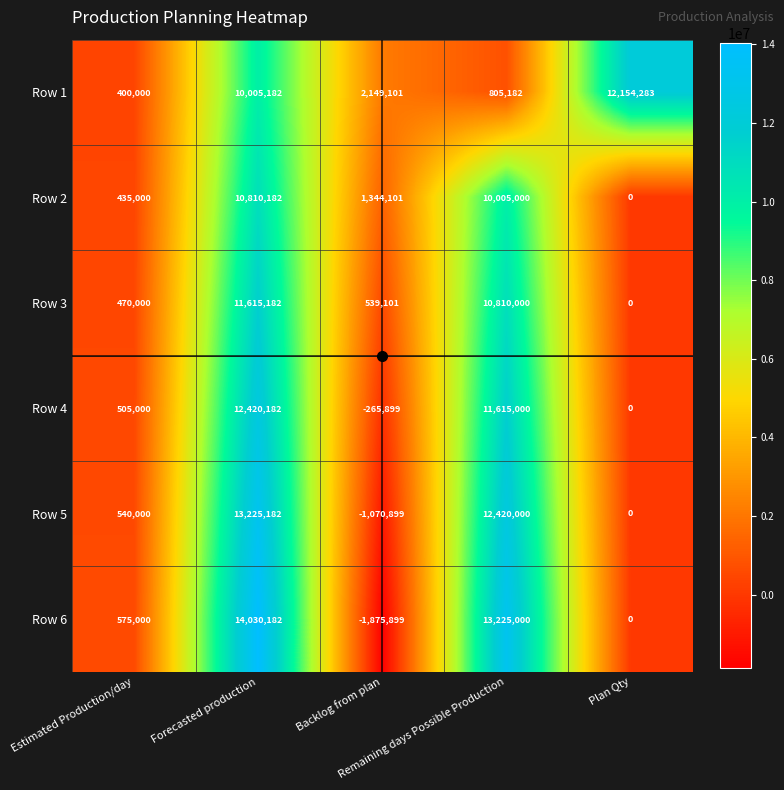

At Backlog from plan, list the series in order from smallest to largest.

Row 6, Row 5, Row 4, Row 3, Row 2, Row 1